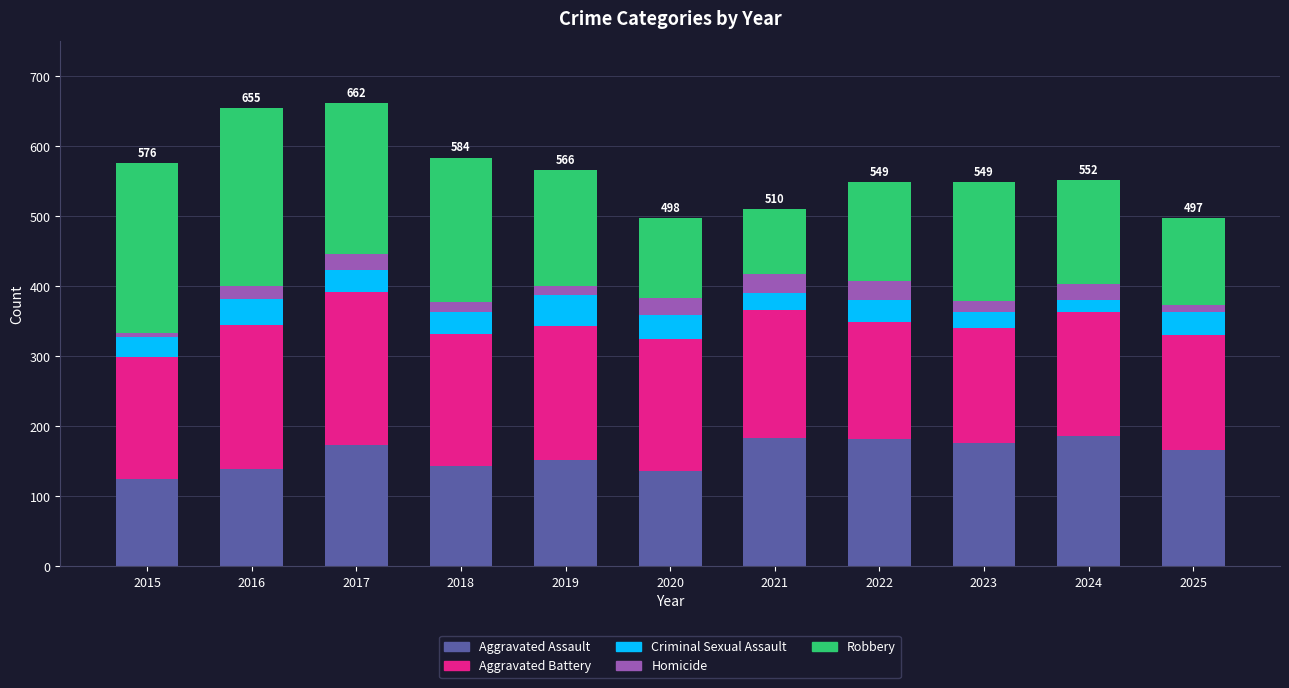

What is the minimum value for Aggravated Assault?

125